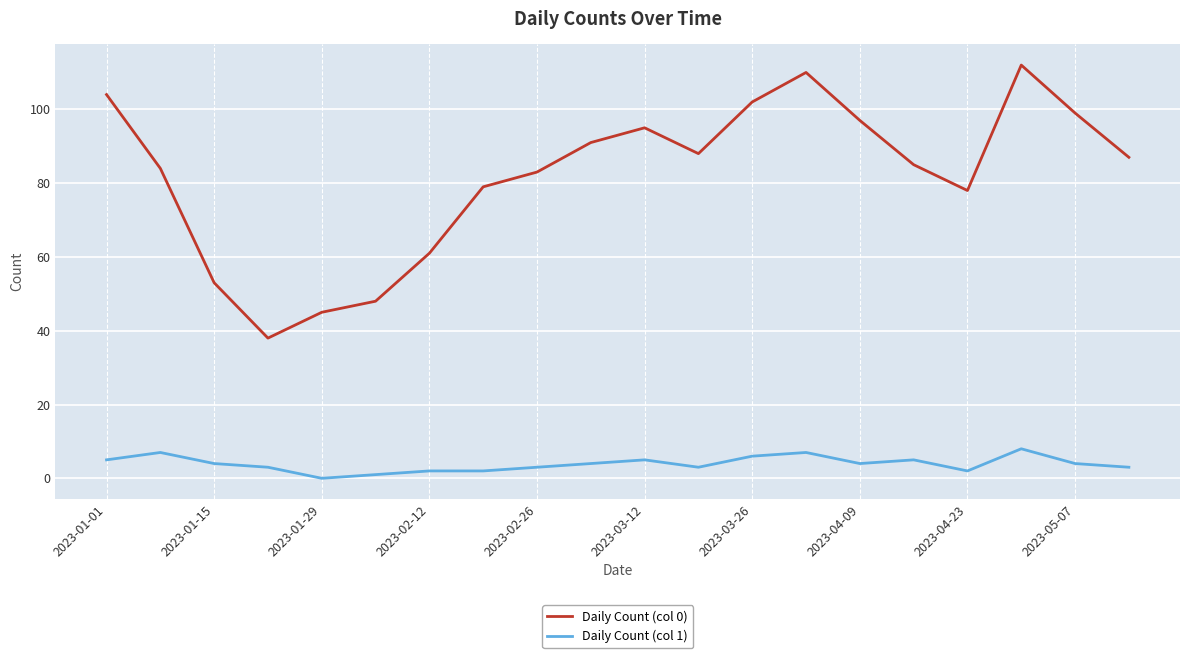

Which series has the widest spread of values?

Daily Count (col 0)